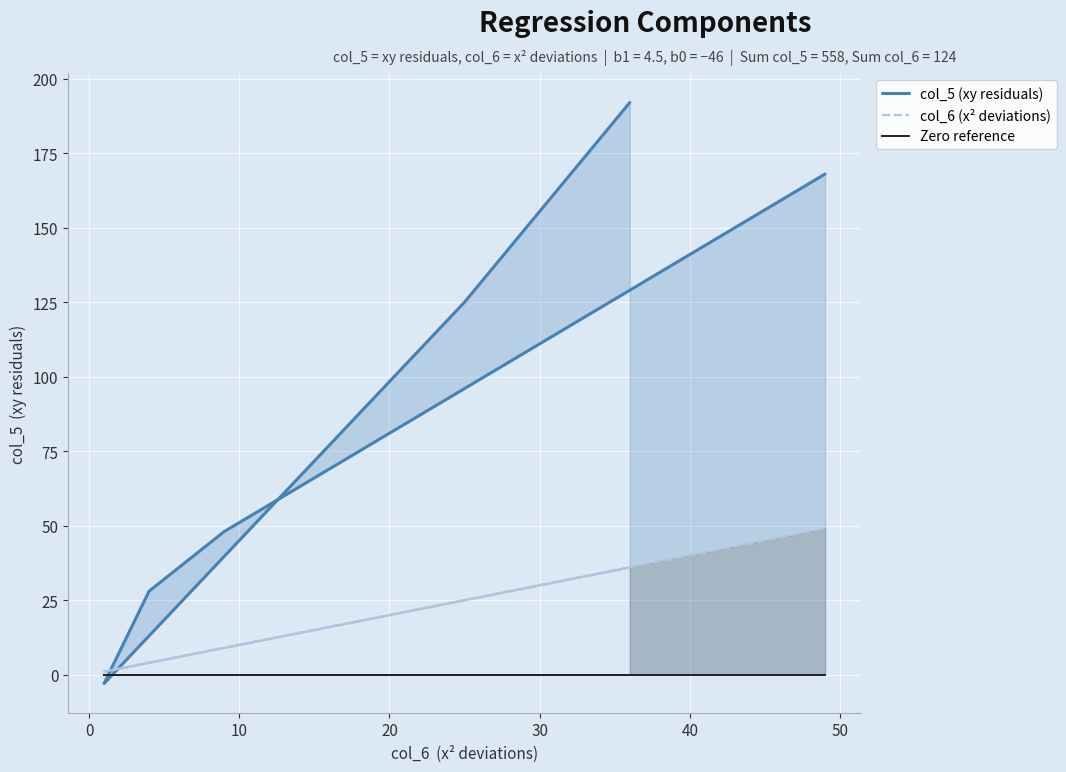

How many data points in col_6 (x² deviations) are above 25?

2